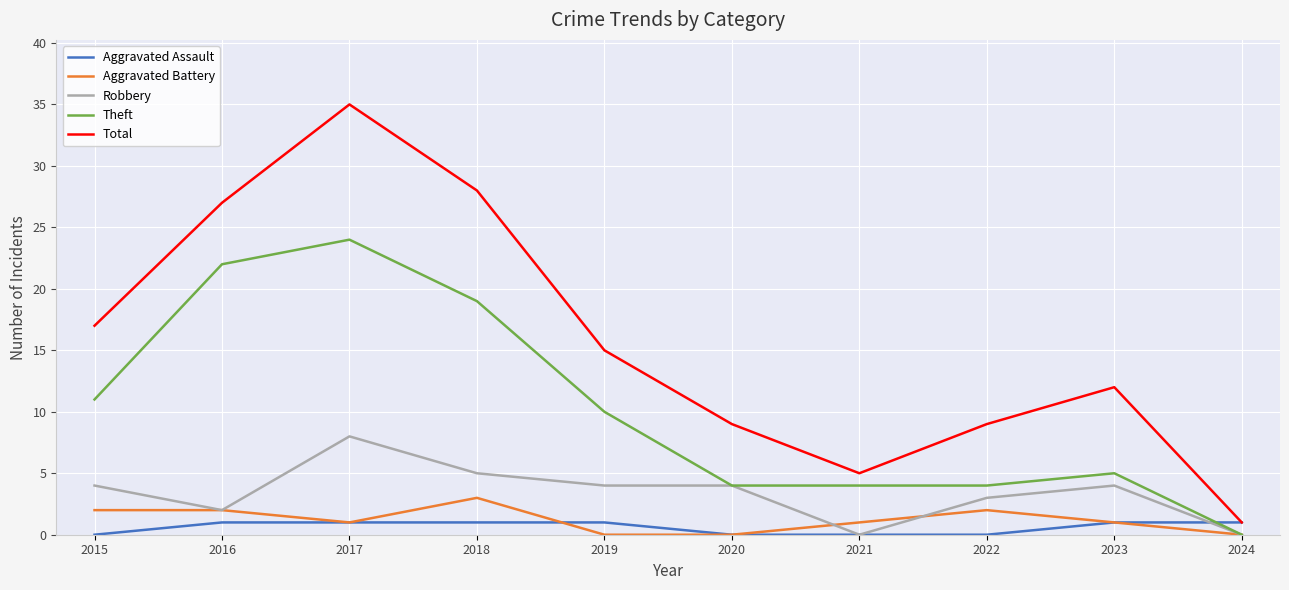

Read the Theft value at 2020.

4